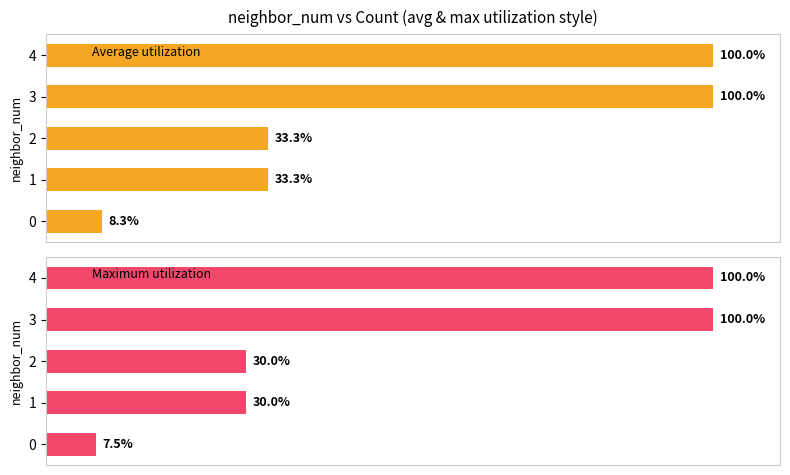

Which series has the largest total across all categories?

Average utilization